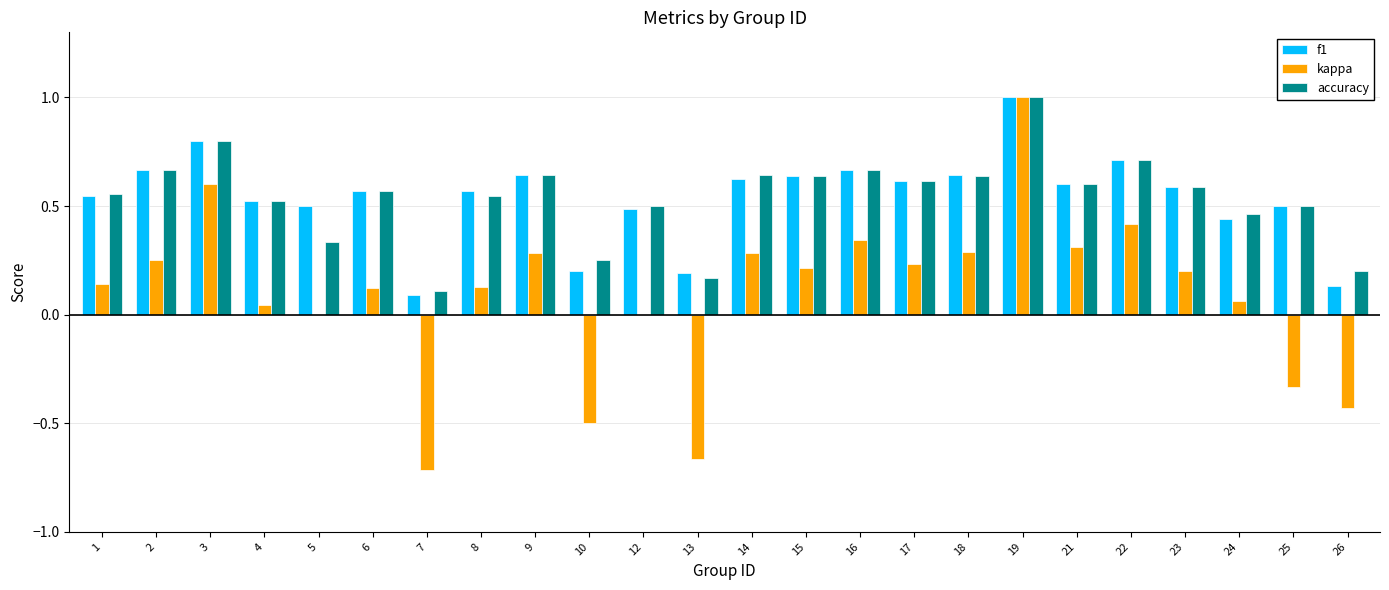

The f1 series shows 0.2 at 13. True or false?

True